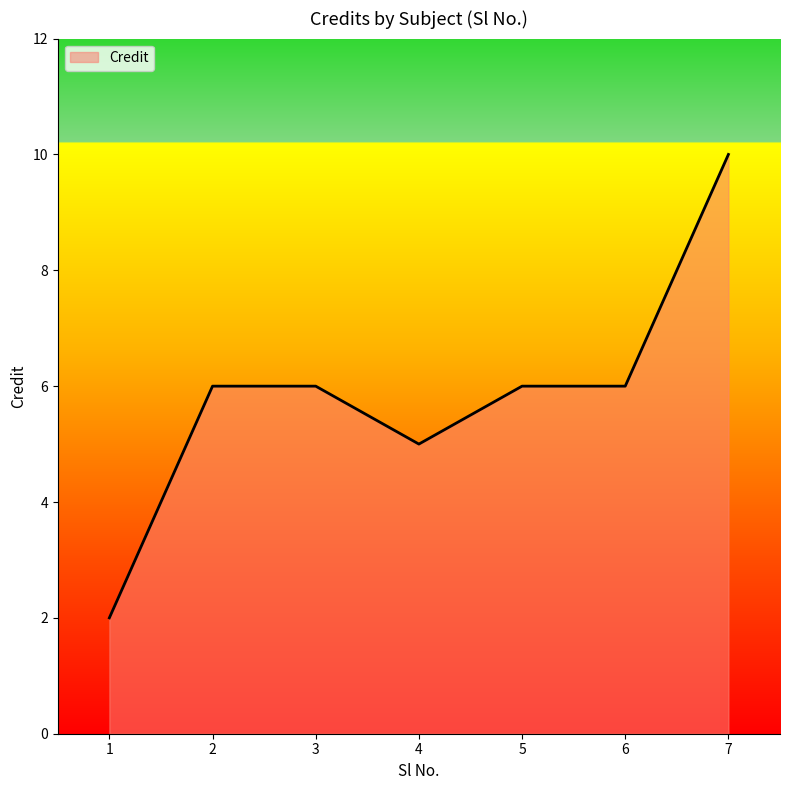

True or false: the data shows 6 at 5.

True